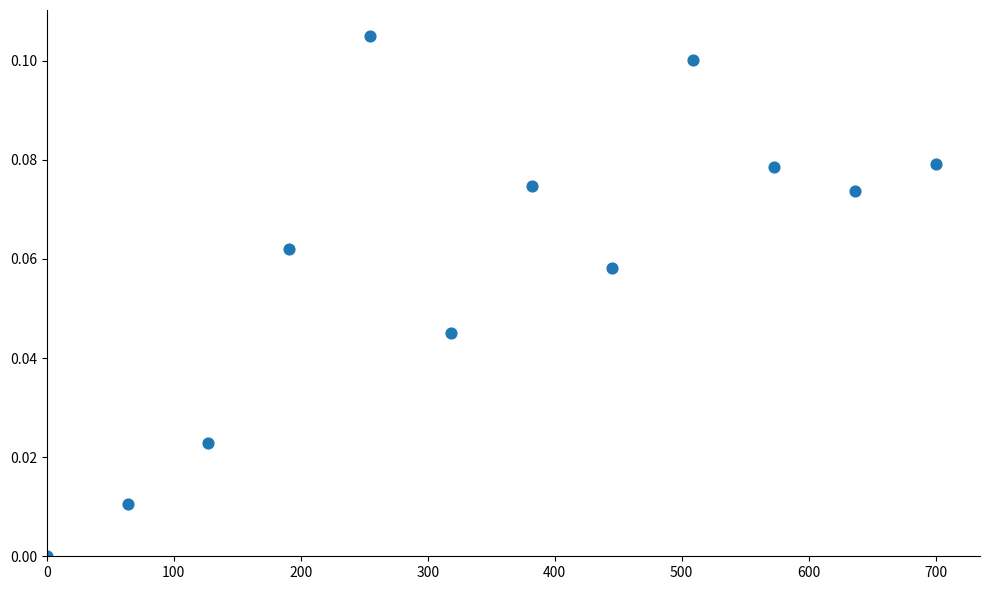

What is the average X value?

350.0